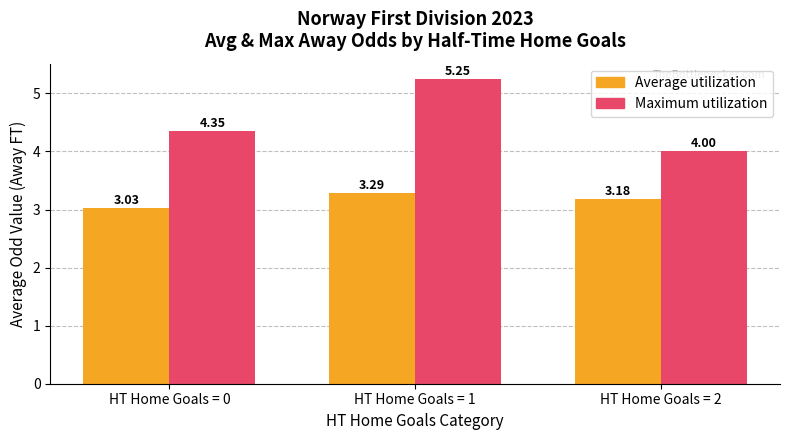

What is the difference between the maximum and second lowest values in the Maximum utilization series?

0.9